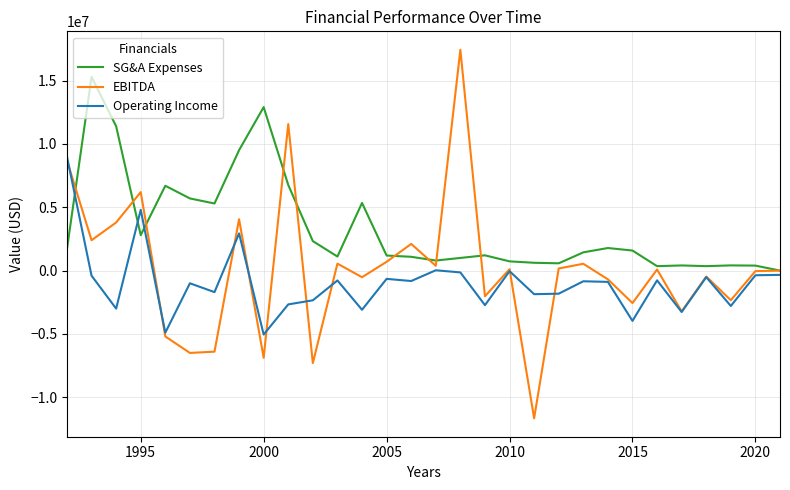

True or false: SG&A Expenses has more than 2 interior local peaks.

True